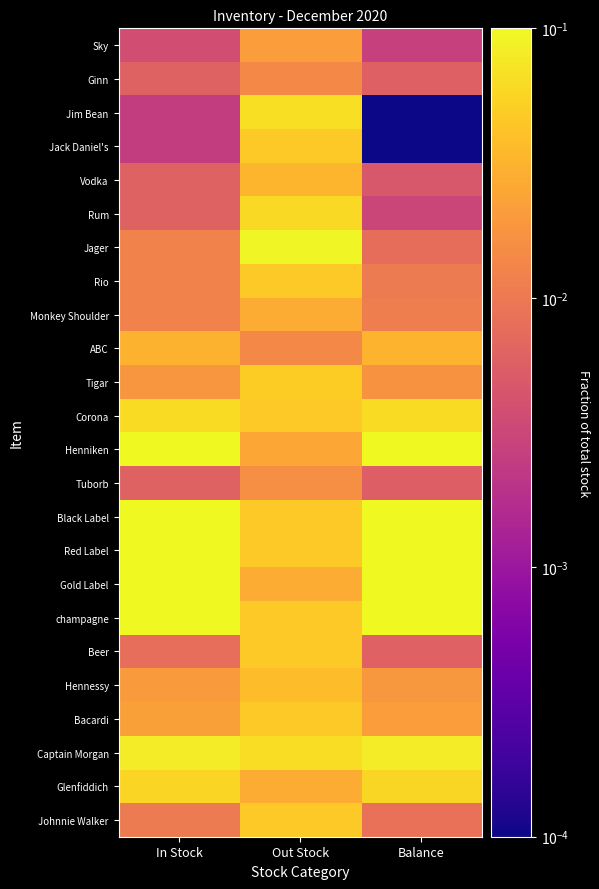

At which category is the sum across all series the highest?

Balance